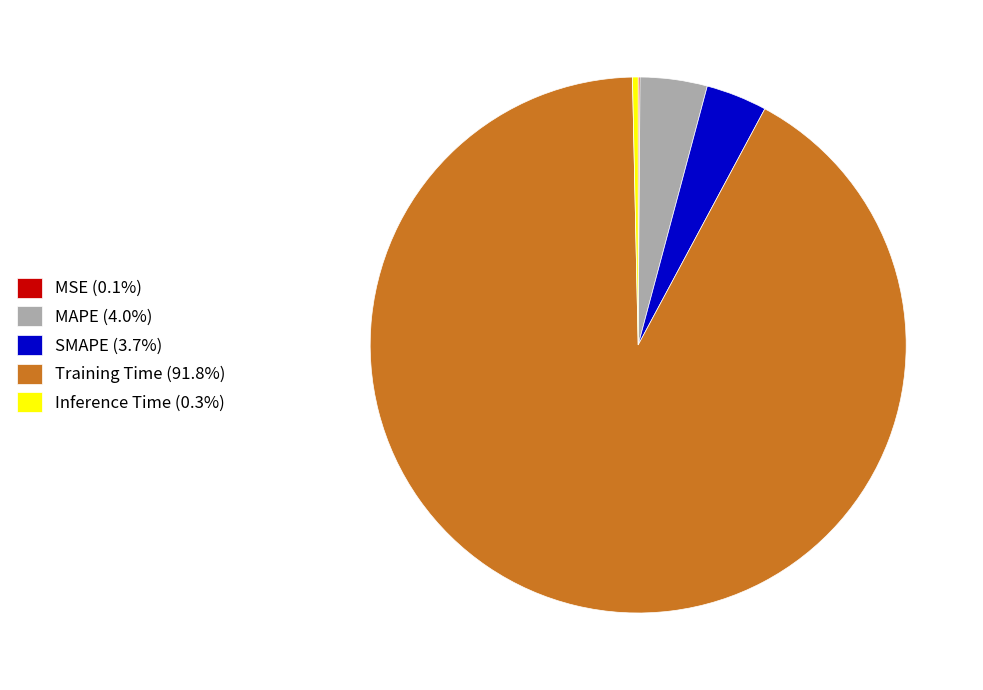

Is Inference Time (0.3%) the majority of the pie?

No